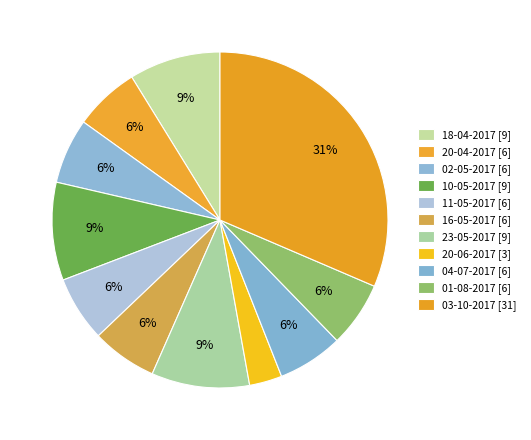

How many segments does this pie chart have?

11